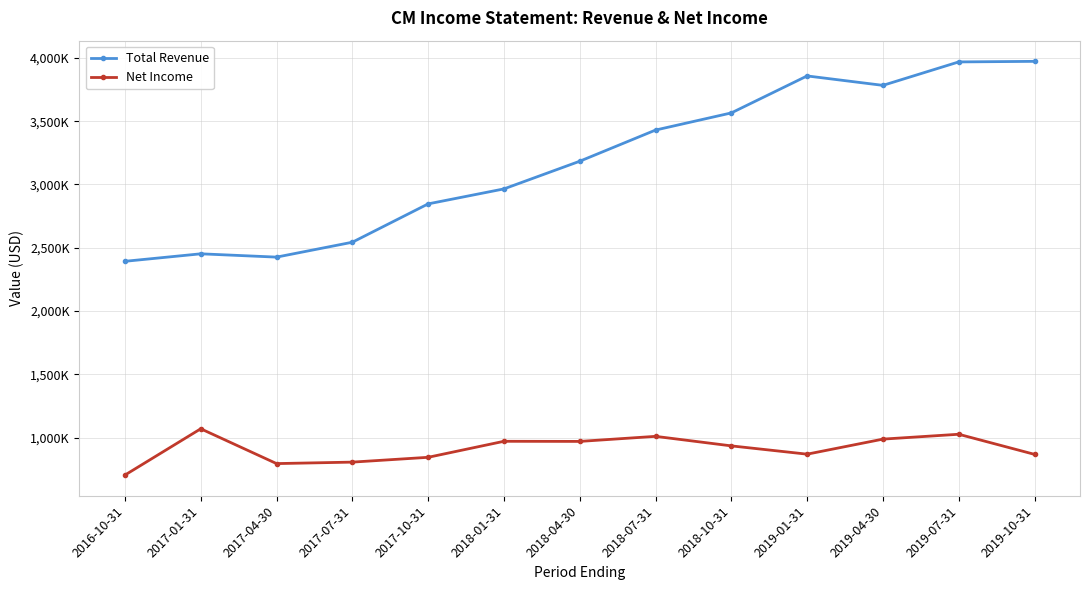

What is the spread (max minus min) of values at 2016-10-31?

1688500